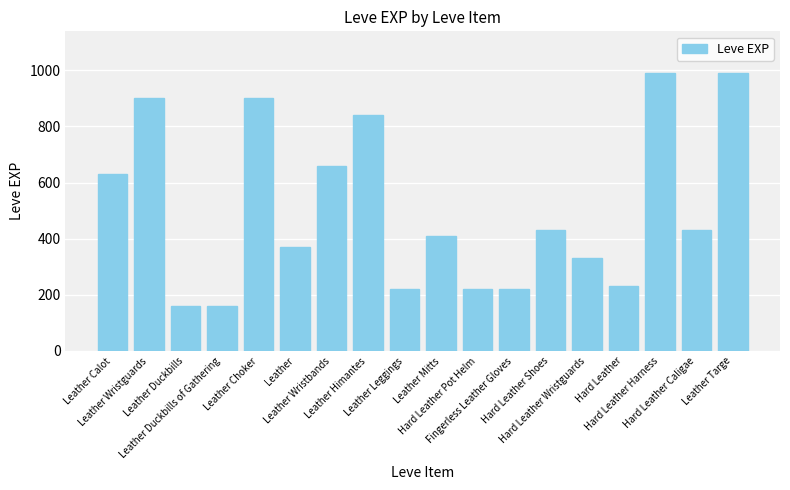

Approximately how many times larger is the value at Leather Targe compared to Hard Leather Harness?

1.0